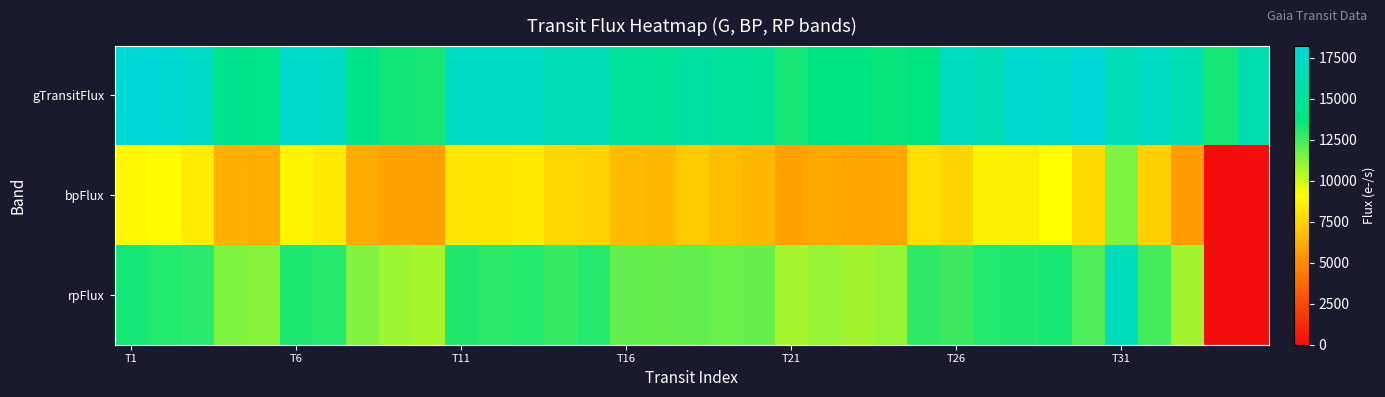

Count the number of categories in the chart.

35